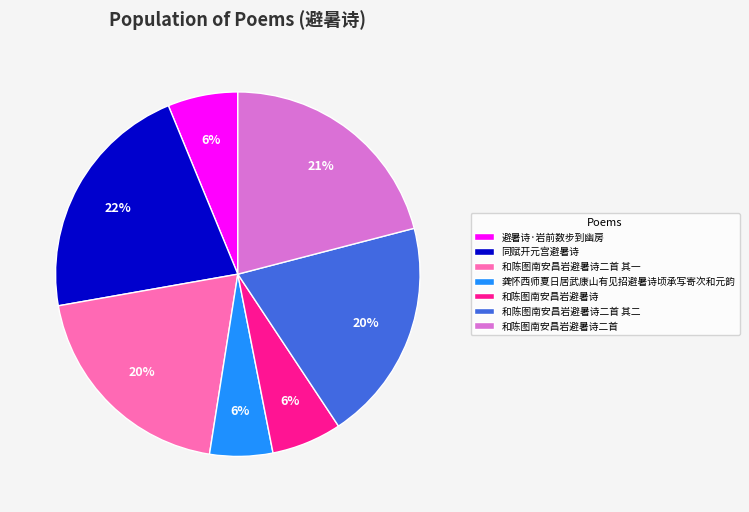

How many slices are in this pie chart?

7